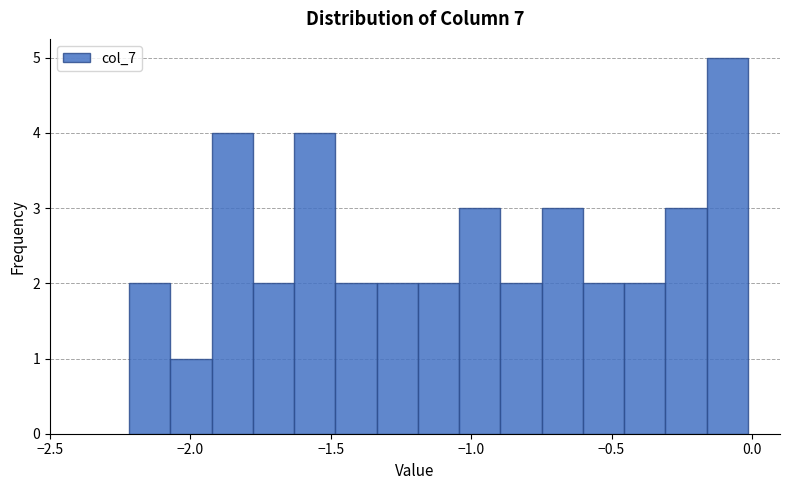

Read against the x-axis, roughly where is the centre of the tallest bar?

-0.10